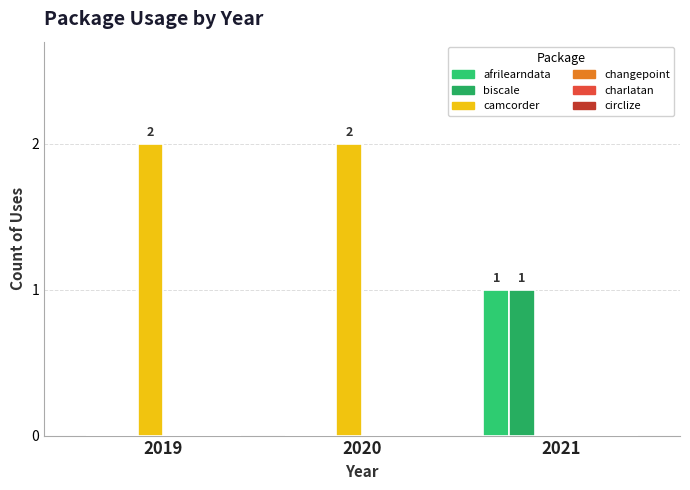

What is the difference between the afrilearndata values at 2019 and 2021?

1